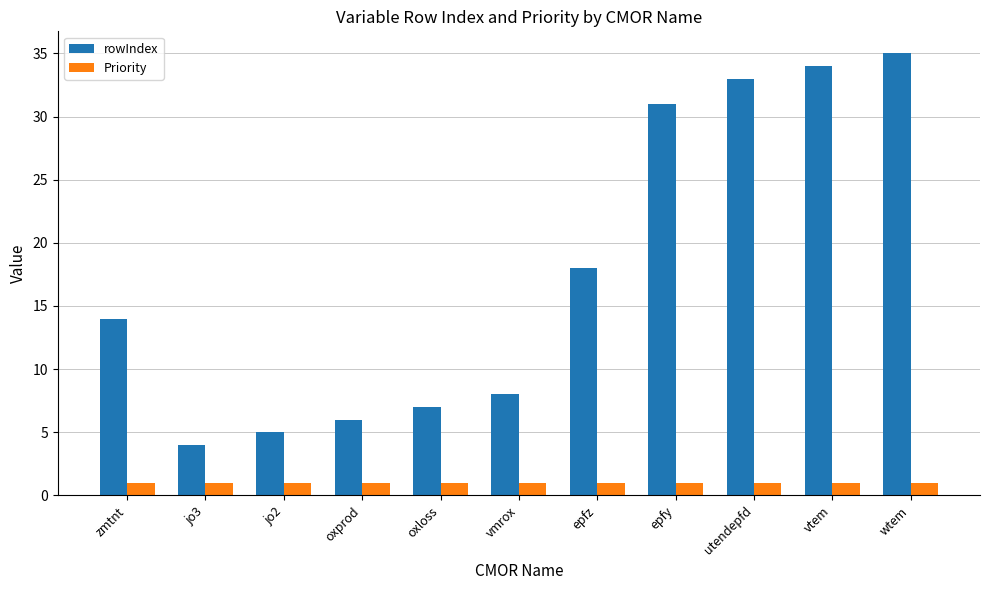

At which category is the sum across all series the highest?

wtem